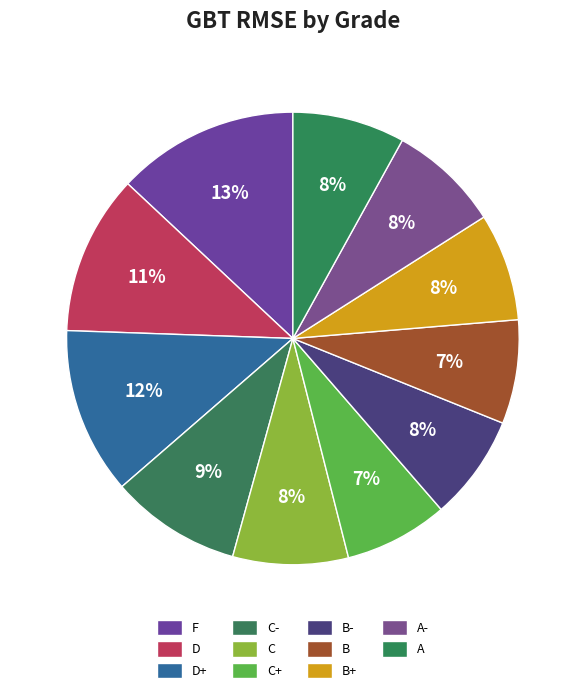

Count the number of slices in the pie.

11